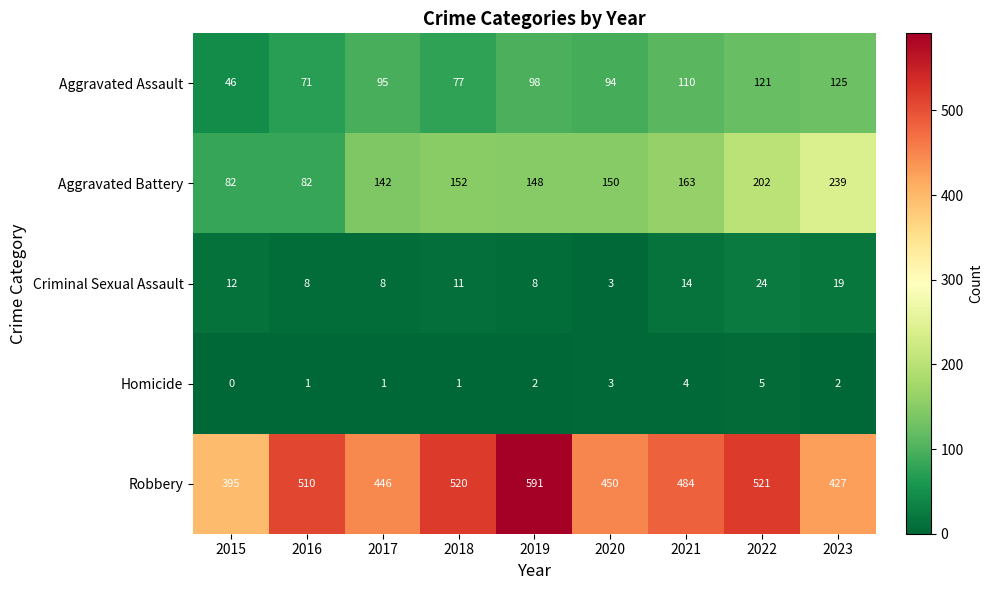

Which category has the highest value across all series?

2019